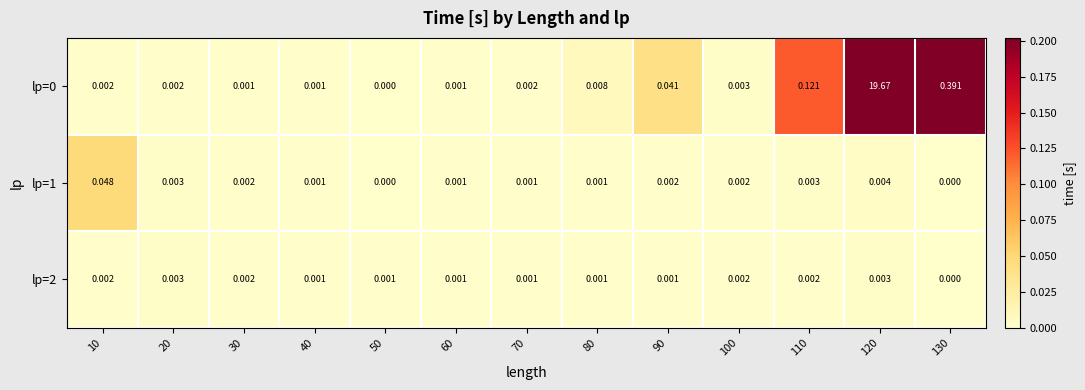

Is the value of lp=0 at 40 greater than the value of lp=1 at 10?

No